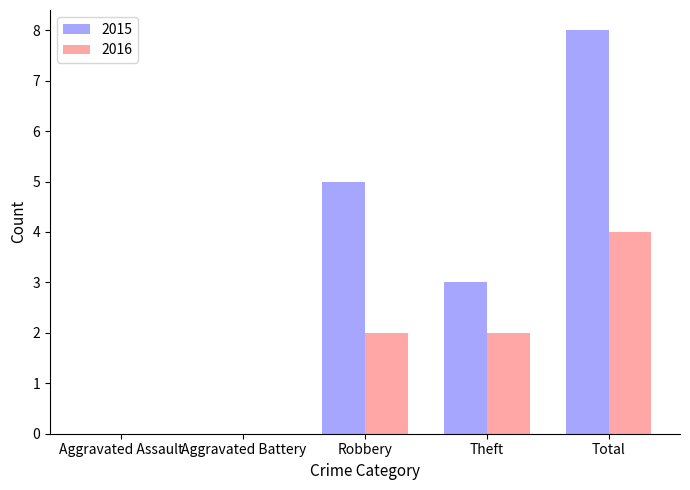

Reading right to left, extract all data points from this chart.

2015: 8	3	5	0	0
2016: 4	2	2	0	0